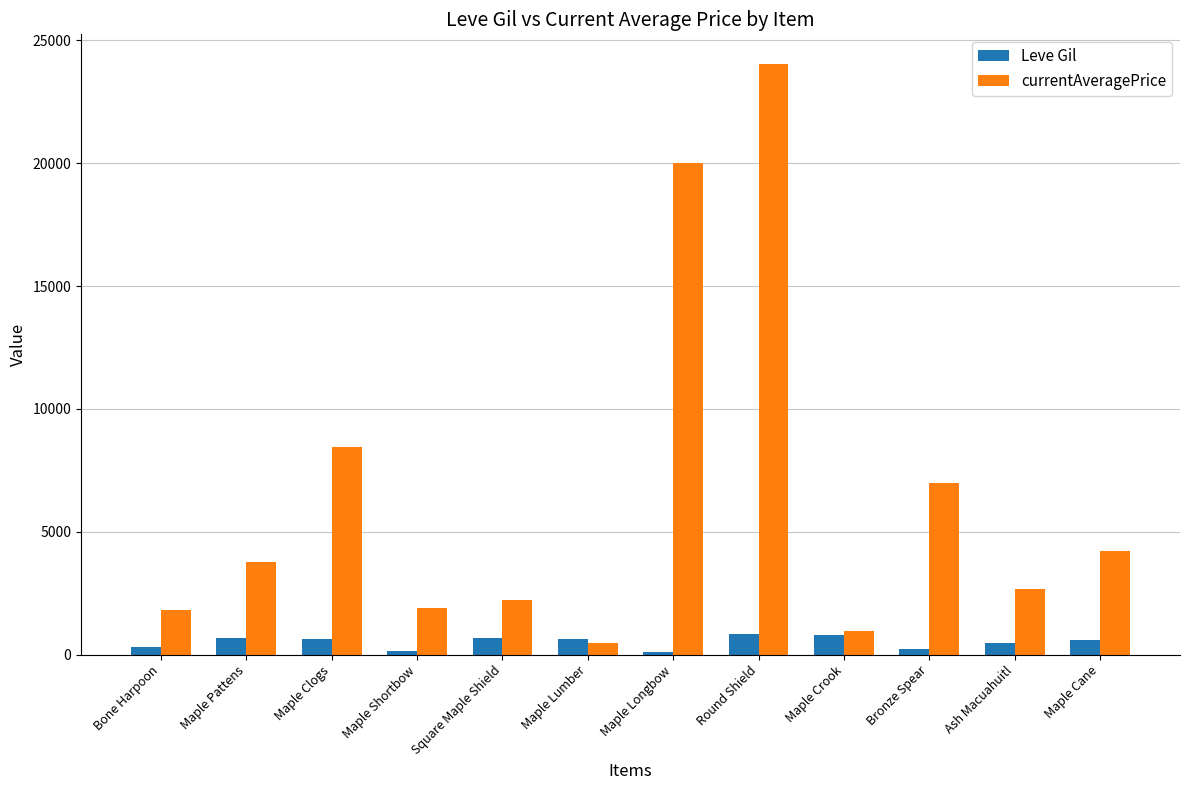

What is the difference between the second highest and second lowest values in the currentAveragePrice series?

19057